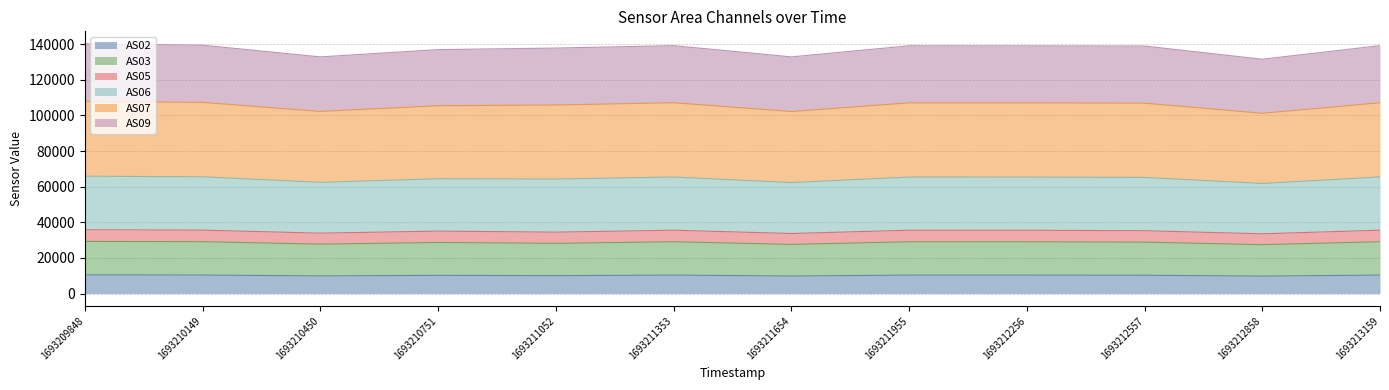

What is the maximum value for AS02?

10465